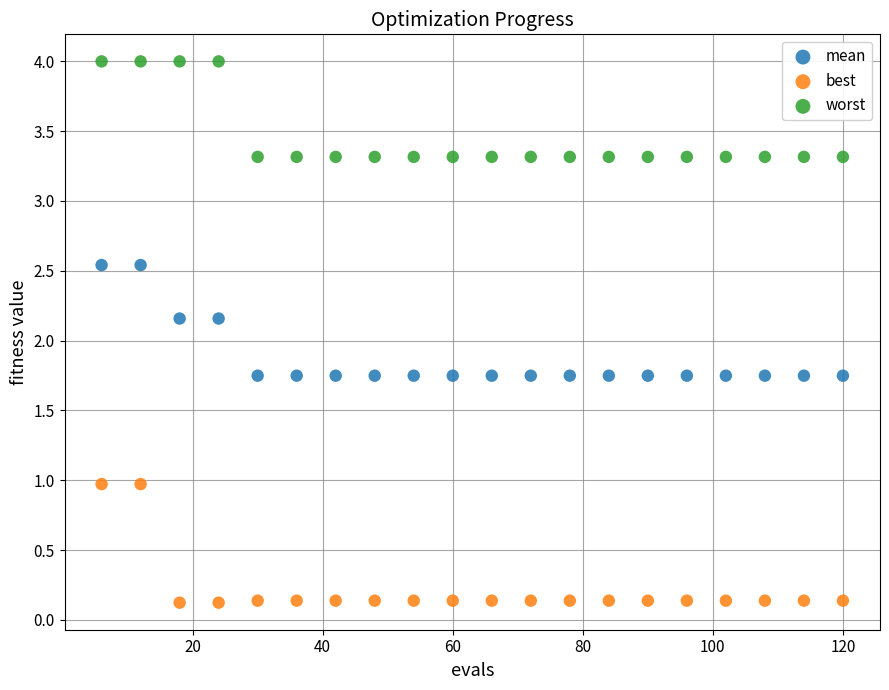

Which series reaches the minimum Y coordinate?

best